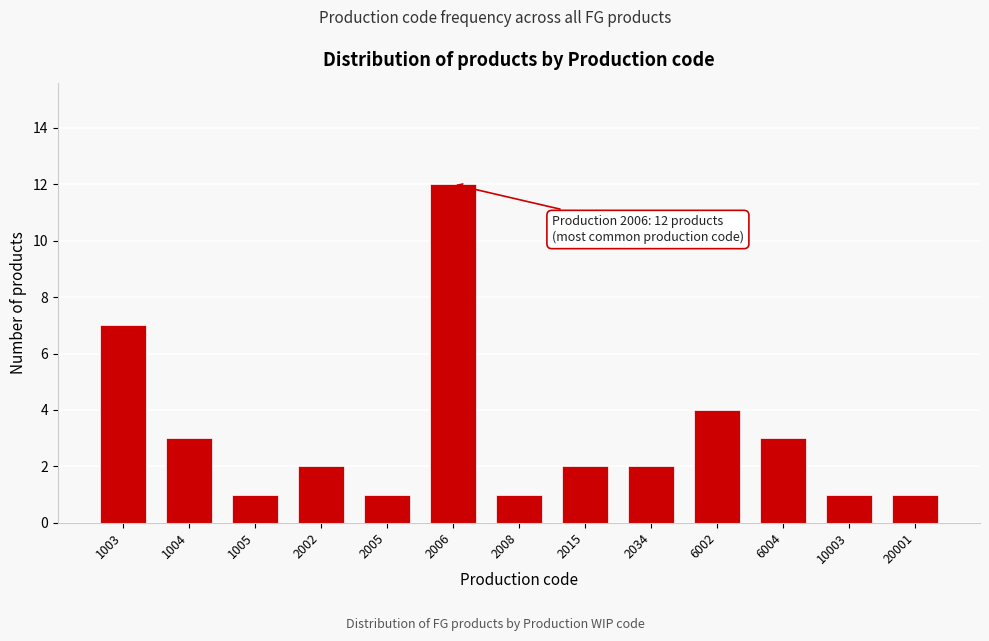

Reading left to right, what are all the values shown in this chart?

1003=7	1004=3	1005=1	2002=2	2005=1	2006=12	2008=1	2015=2	2034=2	6002=4	6004=3	10003=1	20001=1